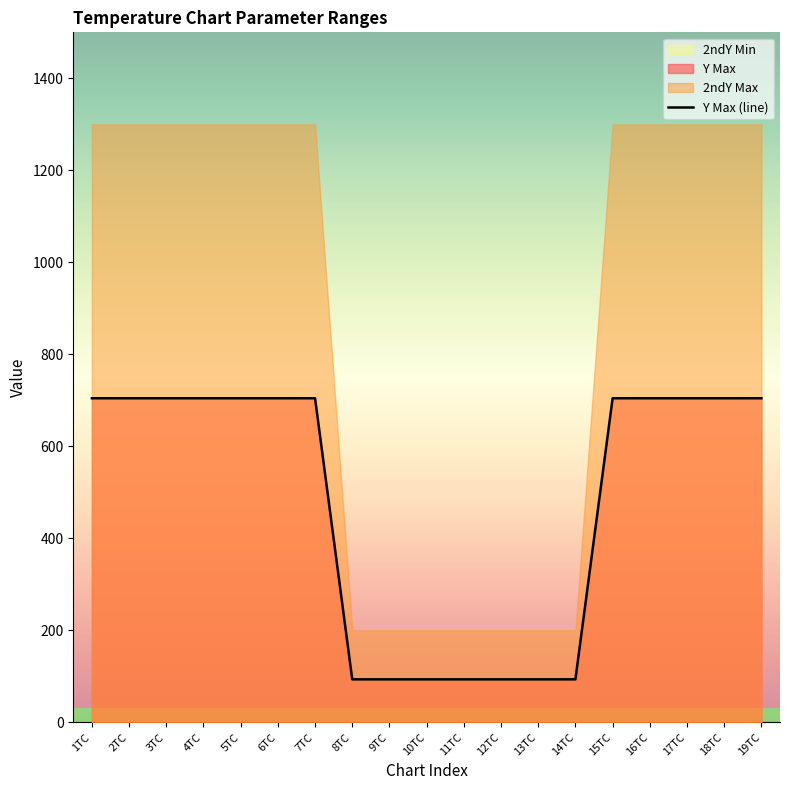

Count the 2ndY Max values in the range 200 to 1300.

19